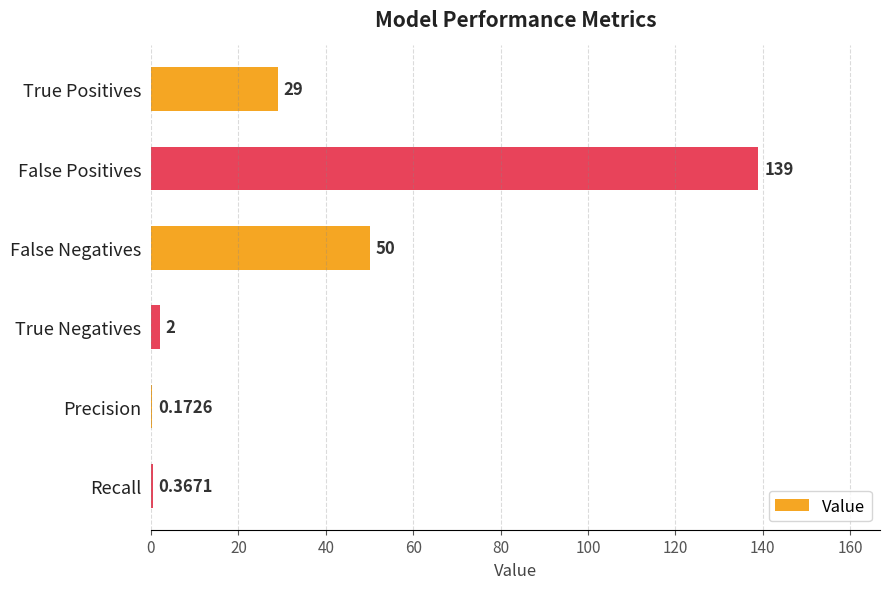

At which label is the value closest to 69?

False Negatives